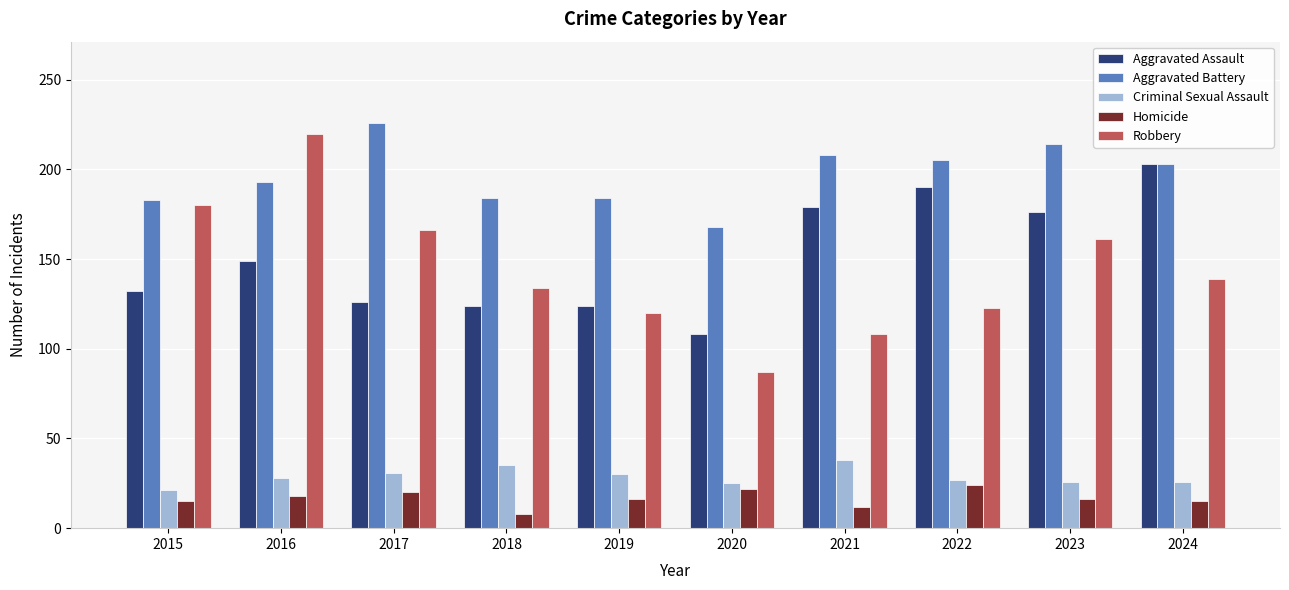

What is the value of the Criminal Sexual Assault bar at the 6th from the left?

25